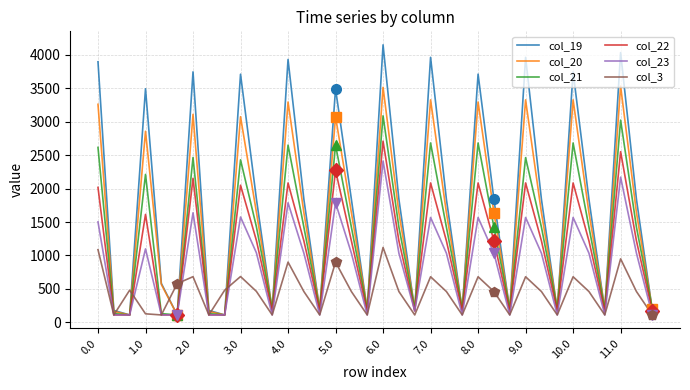

In col_3, how many points are higher than both neighbors (excluding endpoints)?

11